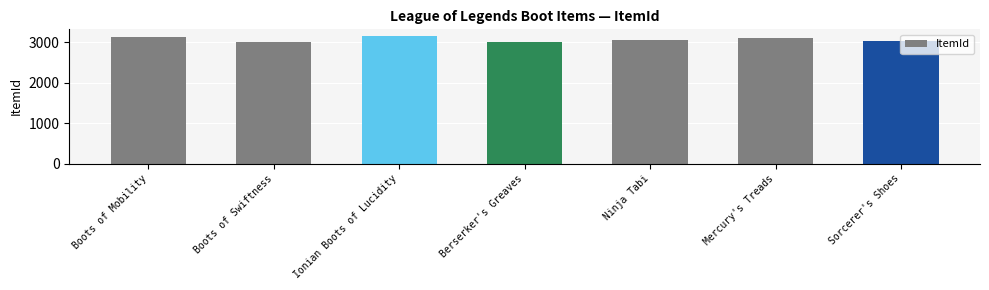

How many bars are there in total?

7